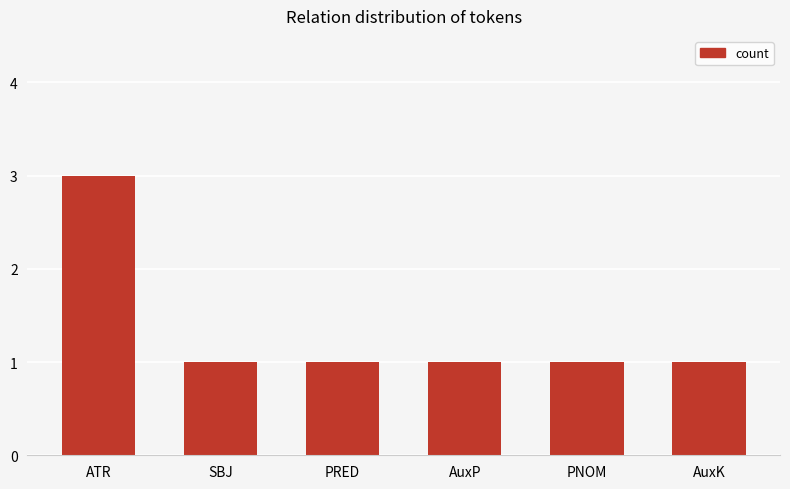

Are the bars grouped side by side (vs. stacked)?

No